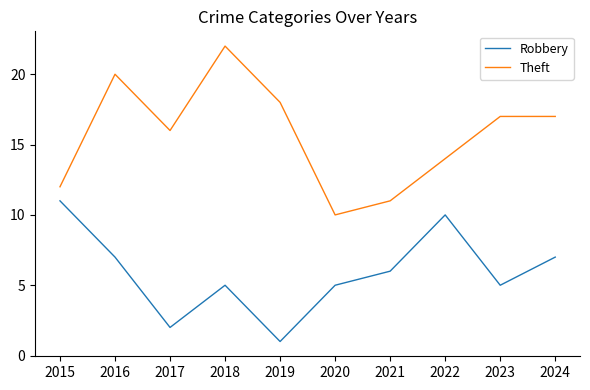

What is the difference between the highest and lowest values at 2022?

4